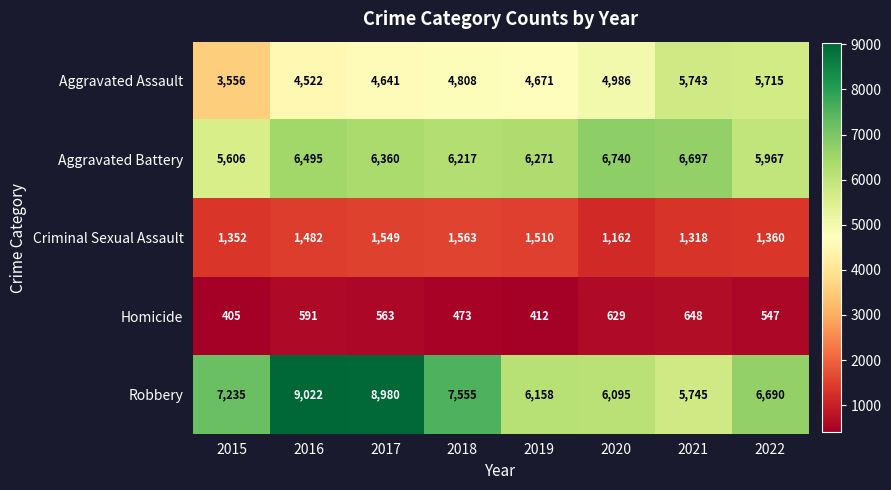

True or false: Robbery has a value of 10399 at 2022.

False